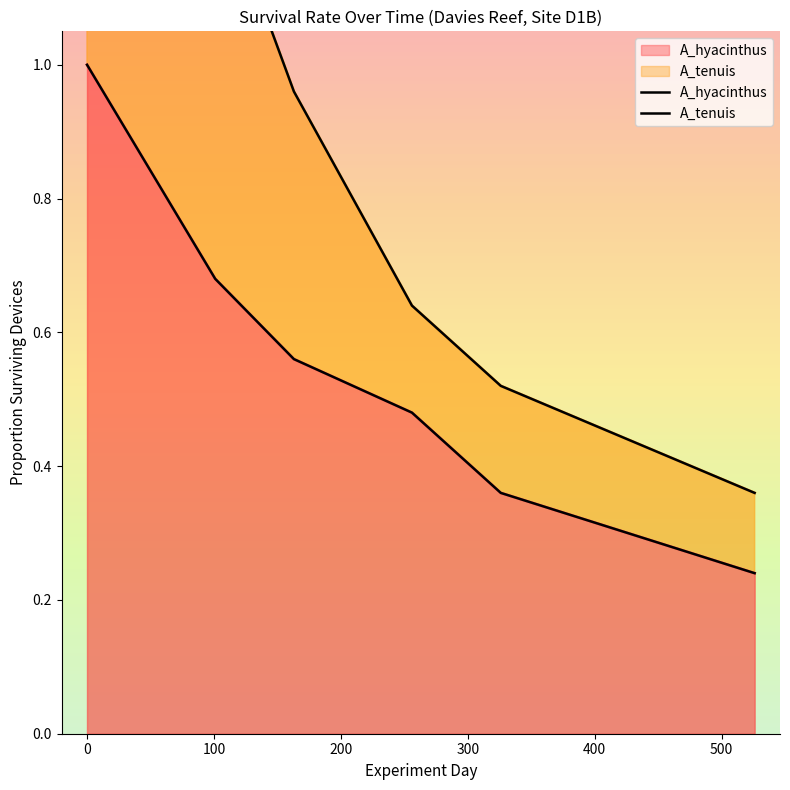

List the series in order of their peak value, lowest first.

A_hyacinthus, A_tenuis